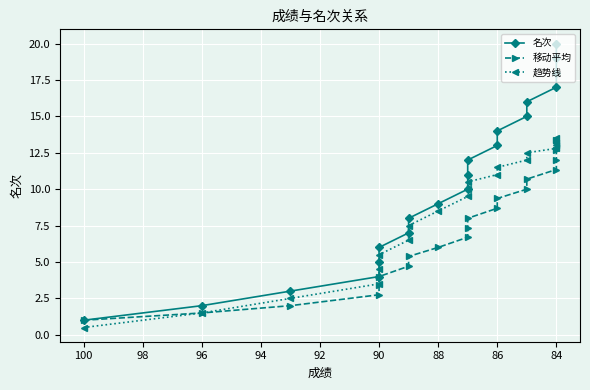

Reading left to right, transcribe all the data shown in this chart.

名次: 1.0	2.0	3.0	4.0	5.0	6.0	7.0	8.0	9.0	10.0	11.0	12.0	13.0	14.0	15.0	16.0	17.0	18.0	19.0	20.0
移动平均: 1.0	1.5	2.0	2.8	3.4	4.0	4.7	5.4	6.0	6.7	7.4	8.0	8.7	9.4	10.0	10.7	11.3	12.0	12.7	13.3
趋势线: 0.5	1.5	2.5	3.5	4.5	5.5	6.5	7.5	8.5	9.5	10.0	10.5	11.0	11.5	12.0	12.5	12.8	13.0	13.2	13.5